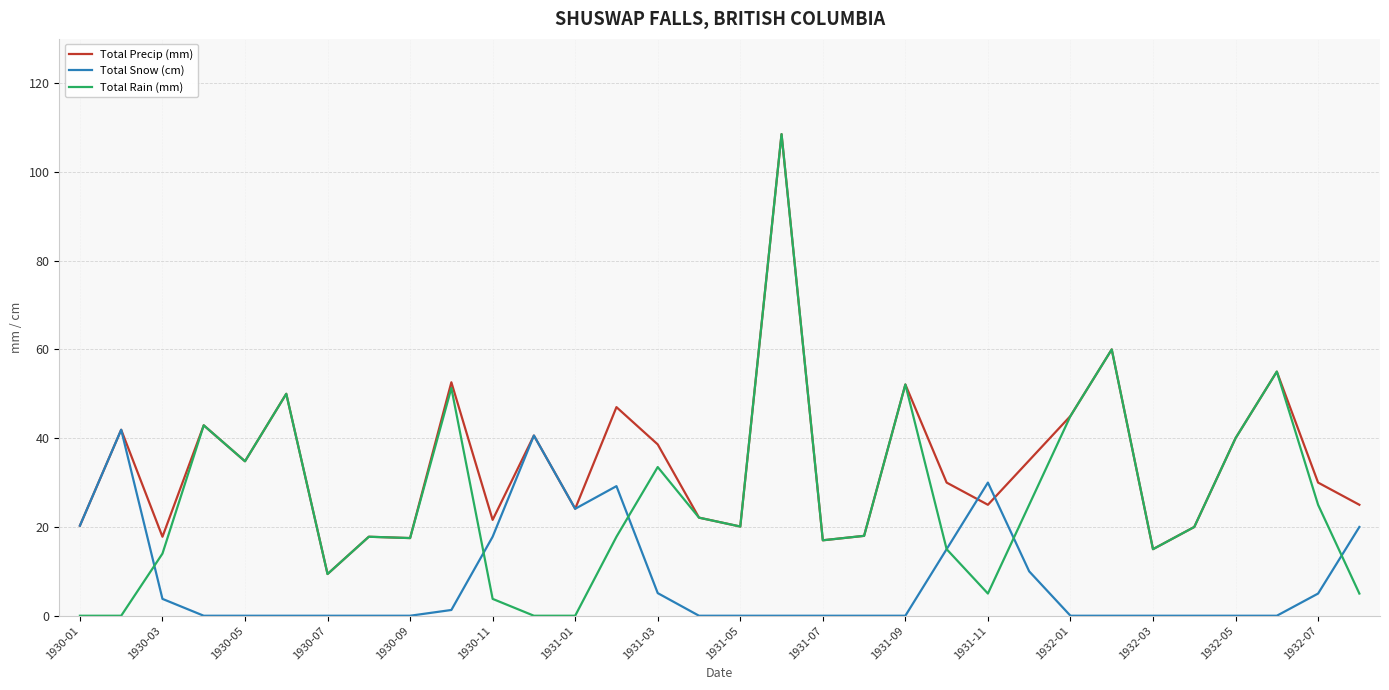

List the series in order of their overall mean, highest first.

Total Precip (mm), Total Rain (mm), Total Snow (cm)